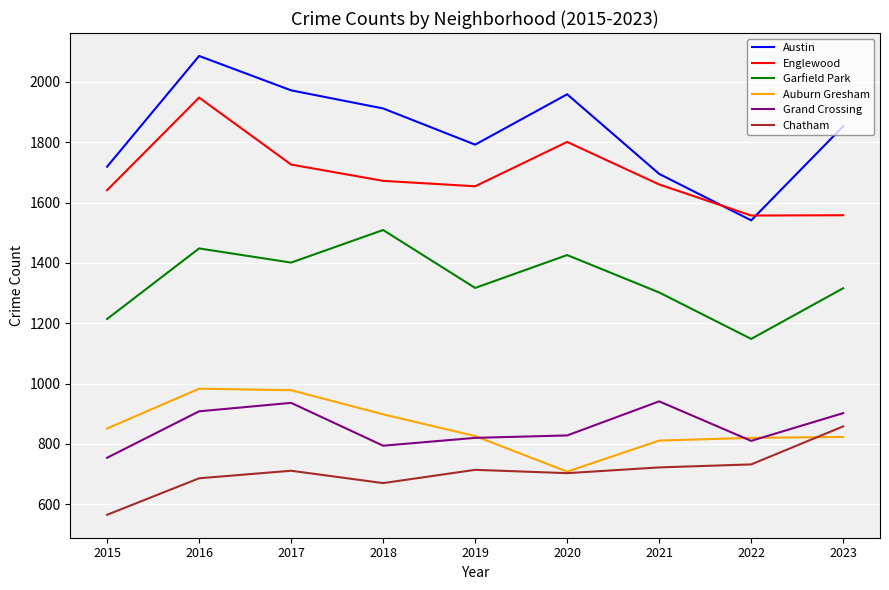

Where is the first local maximum for Austin?

2016